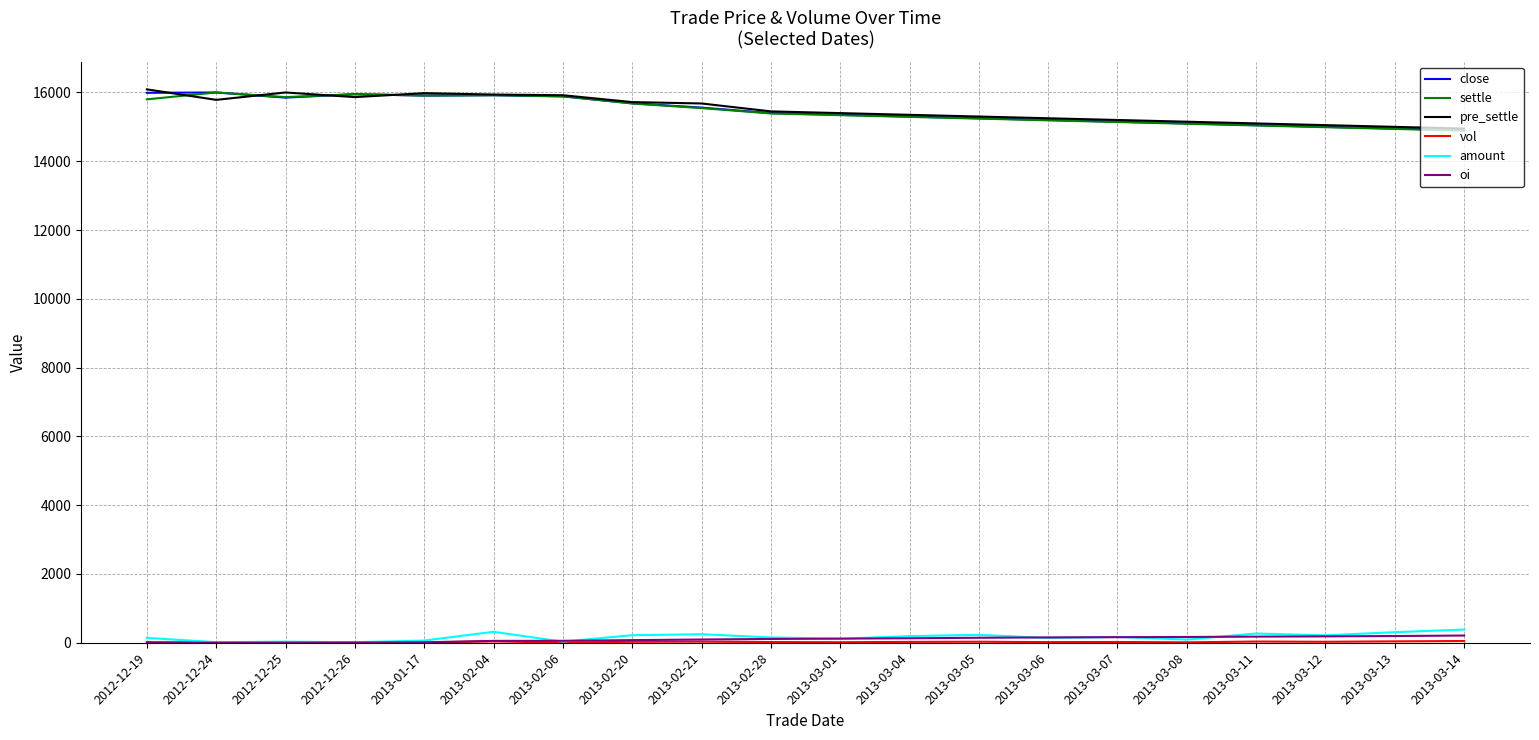

True or false: pre_settle has a value of 15680 at 2013-02-21.

True